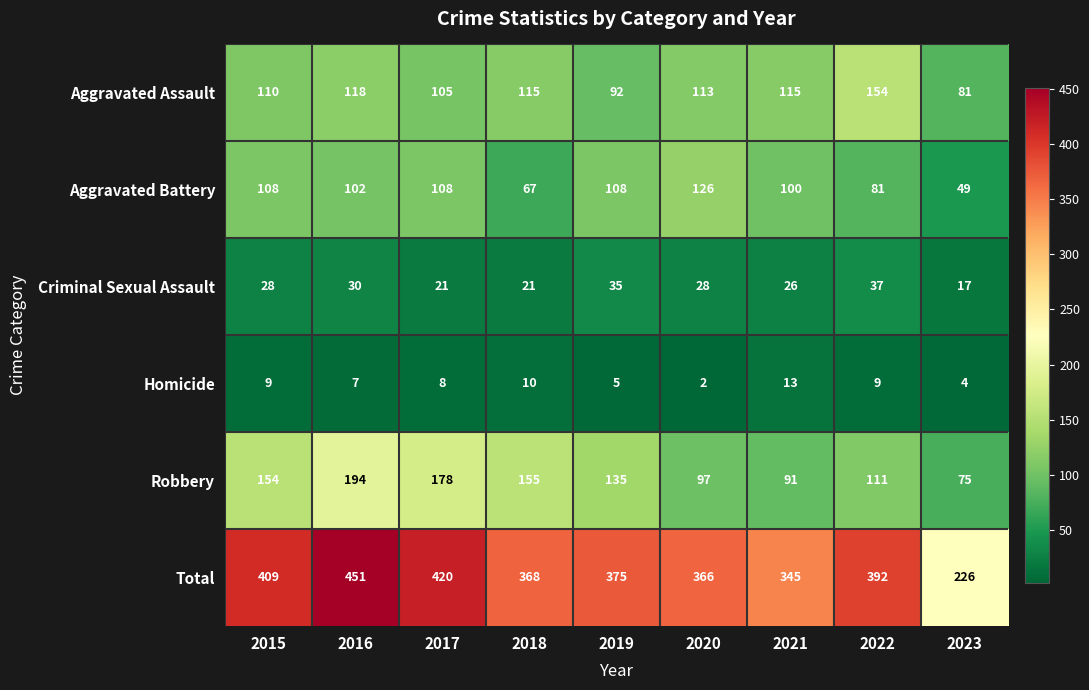

What is the difference between the Total values at 2021 and 2019?

30